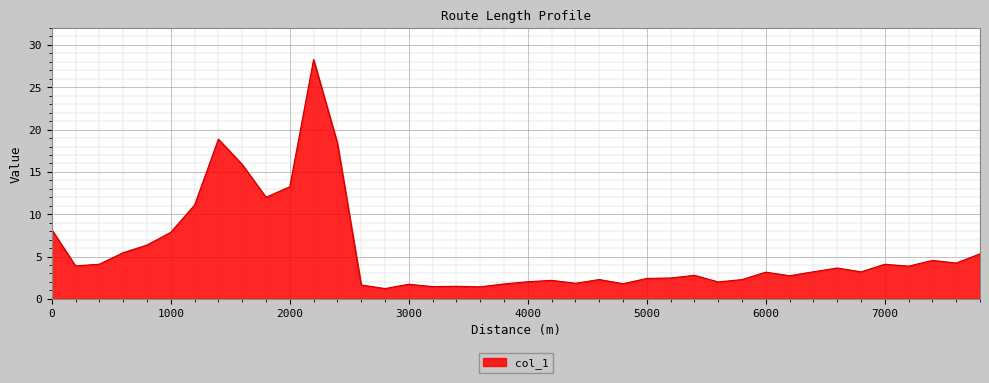

What is the difference between the maximum and minimum values?

27.1